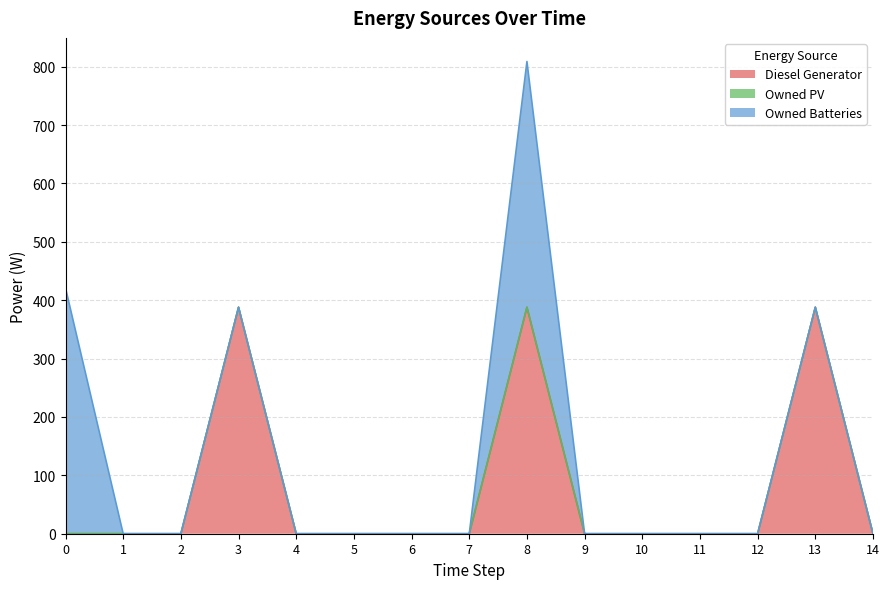

Count the number of categories in the chart.

15